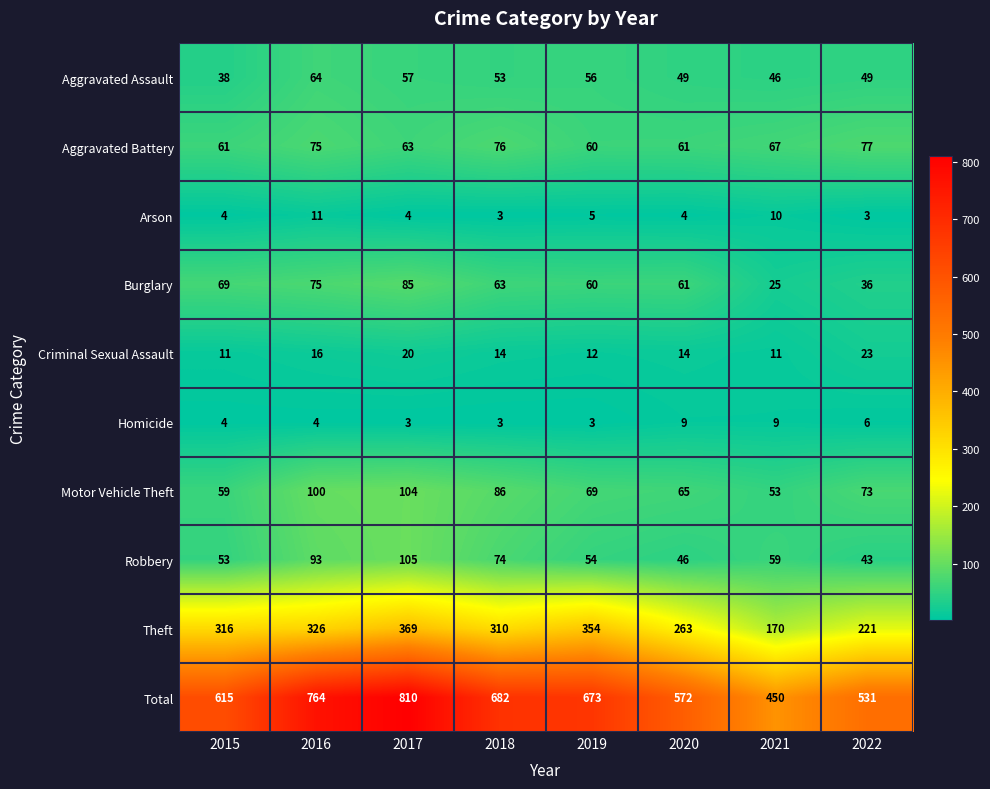

What is the minimum value shown in the chart?

3